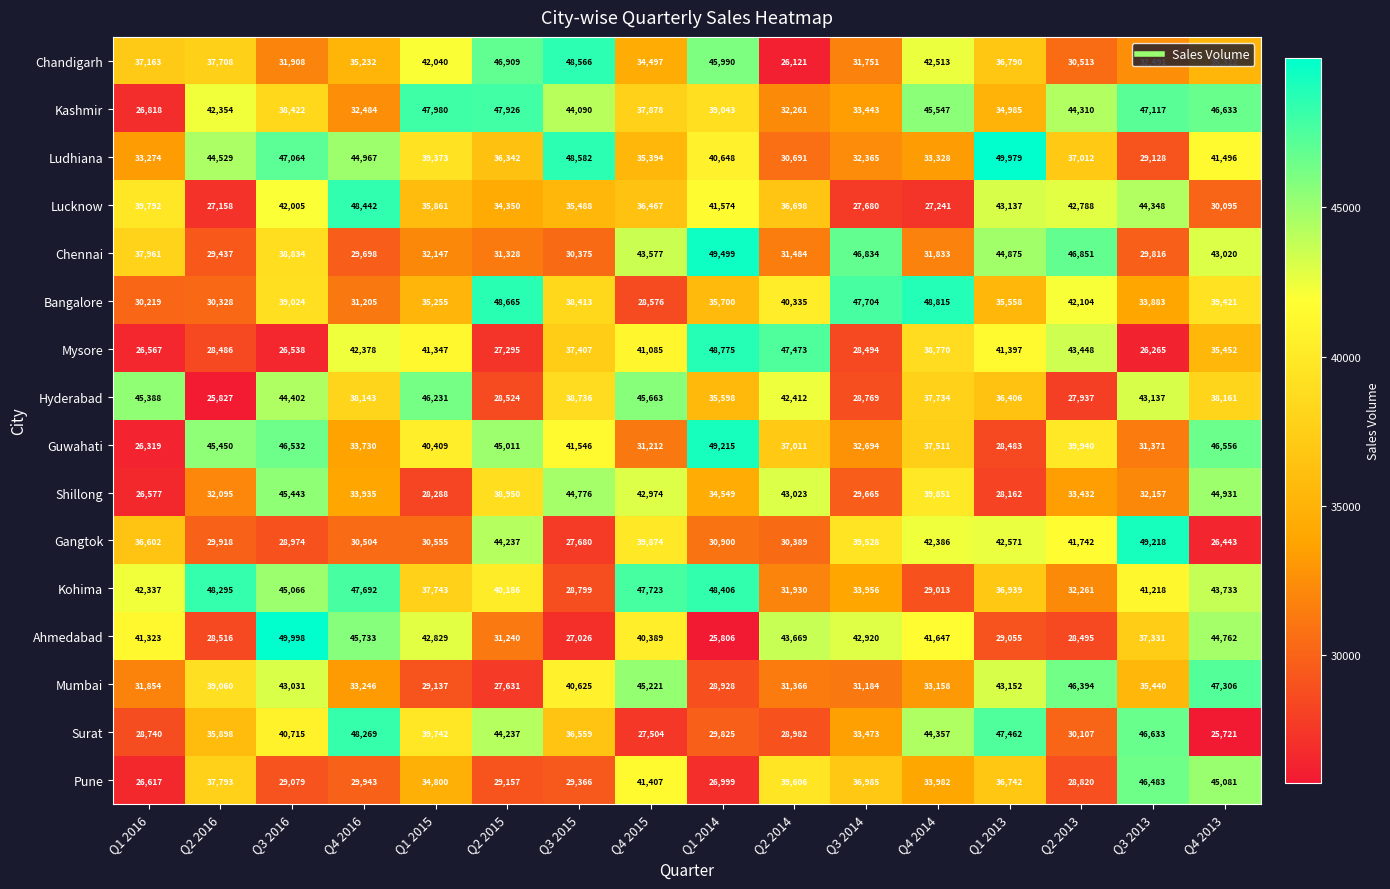

Read the Kashmir value at Q2 2014.

32261